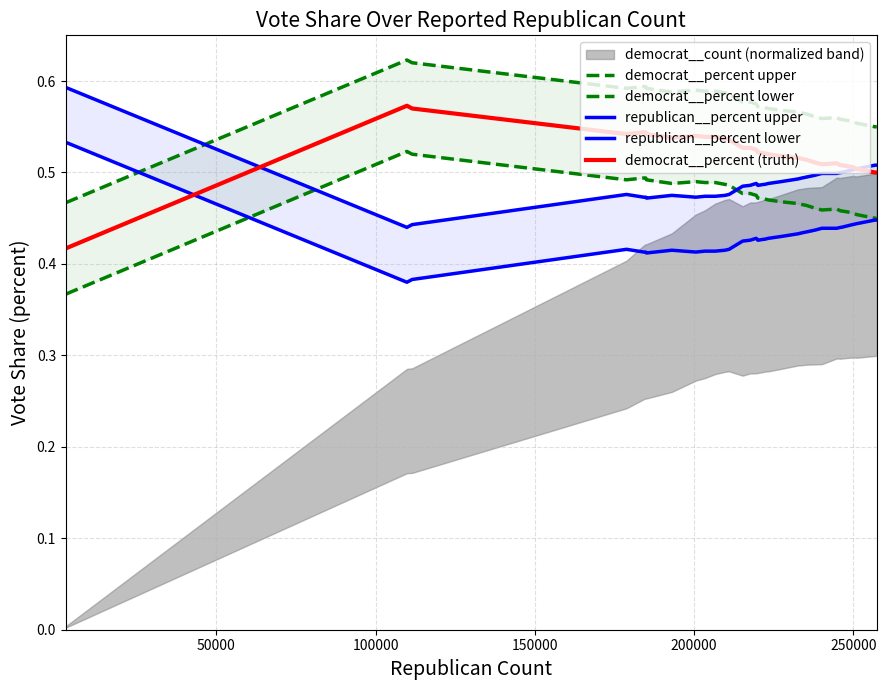

Which series has the largest total across all categories?

democrat__percent upper